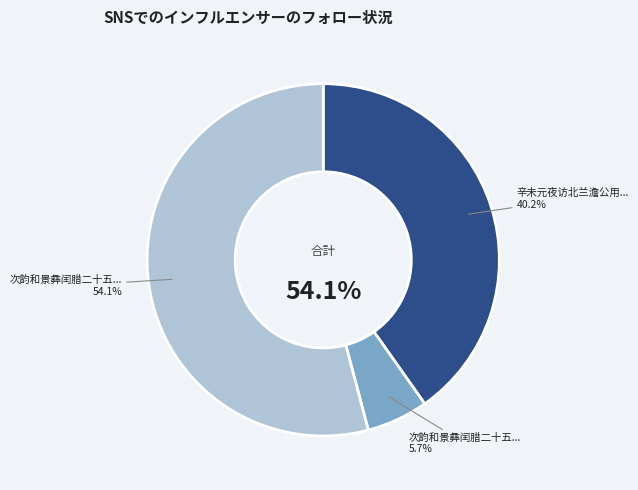

Count the number of slices in the pie.

3